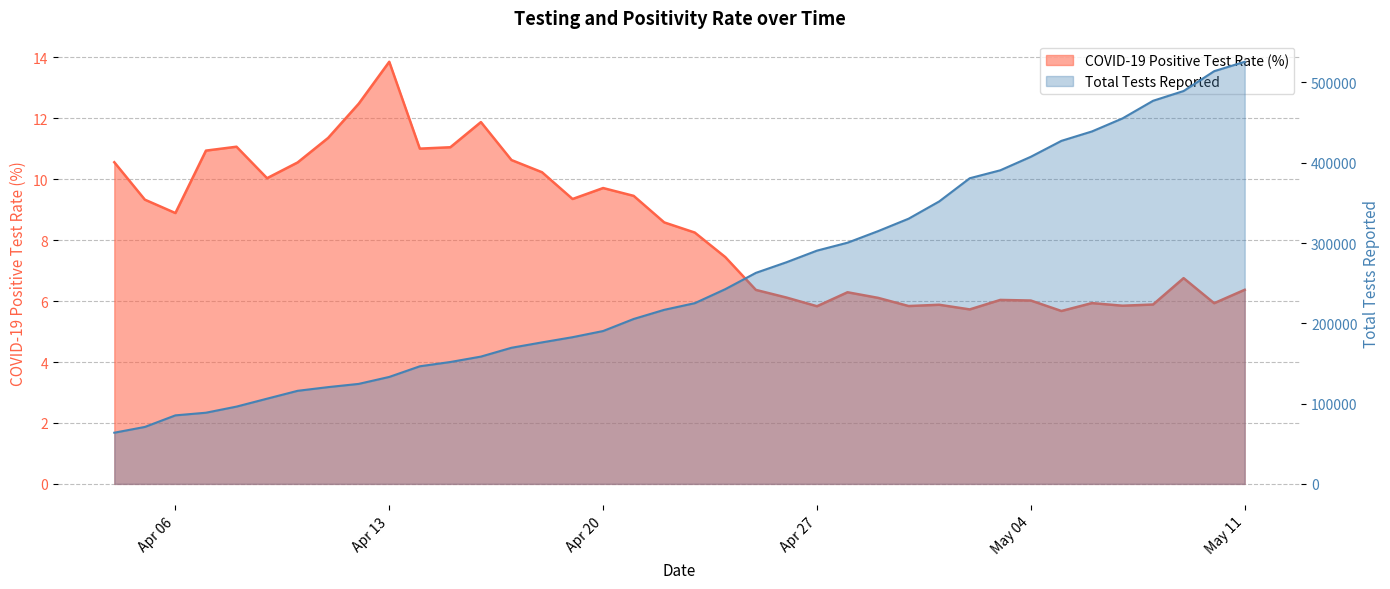

At how many categories does at least one series exceed 81403?

36